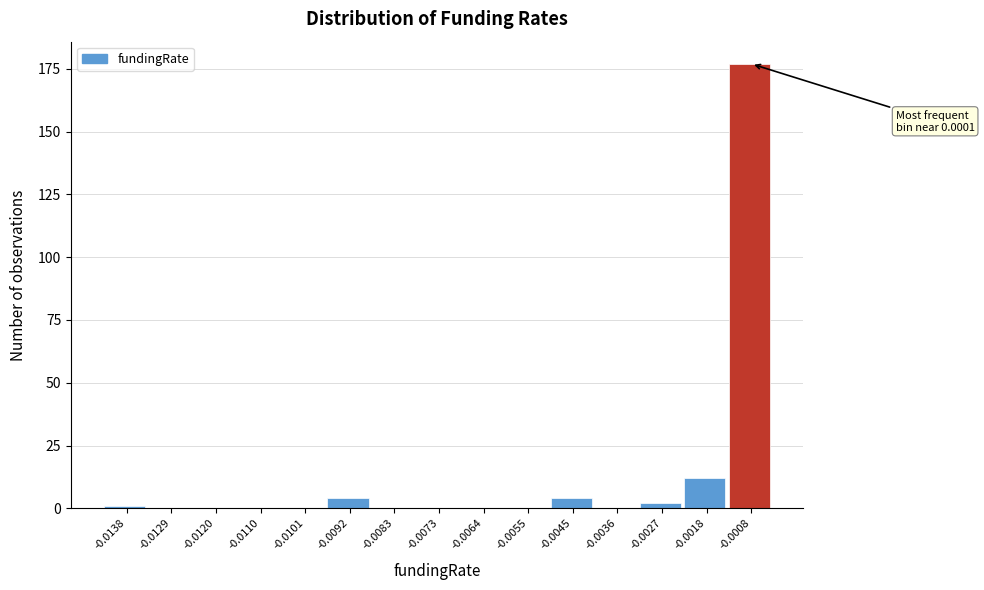

Reading right to left, list all the values displayed in this chart.

-0.0008=177	-0.0018=12	-0.0027=2	-0.0036=0	-0.0045=4	-0.0055=0	-0.0064=0	-0.0073=0	-0.0083=0	-0.0092=4	-0.0101=0	-0.0110=0	-0.0120=0	-0.0129=0	-0.0138=1